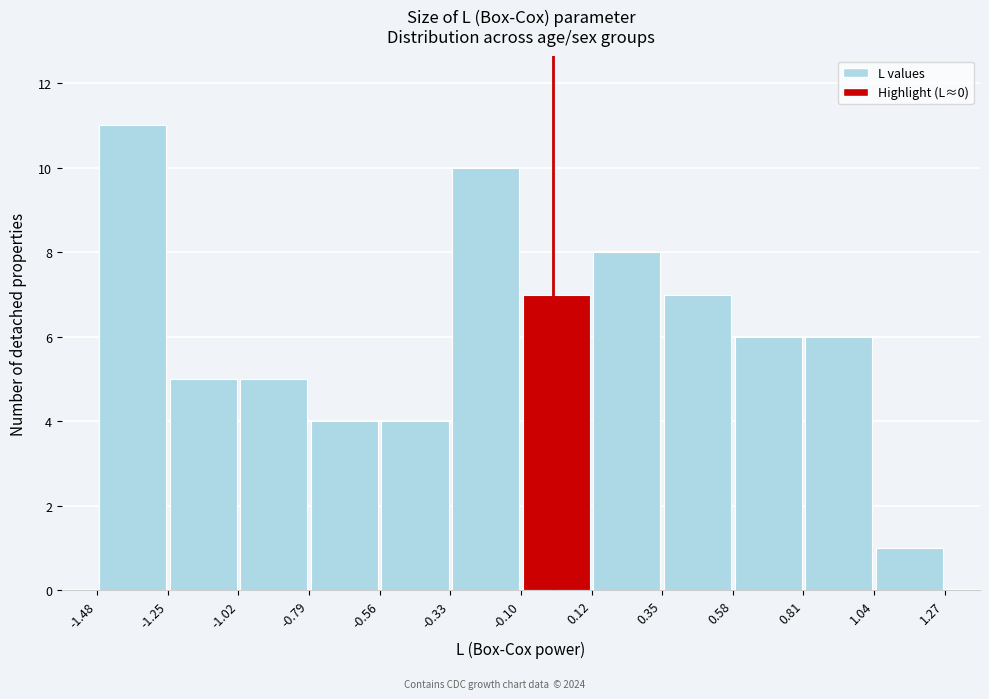

How tall is the bar that spans 0.12 to 0.35 on the x-axis? The values are not printed on the chart, so give them approximately, as read against the axis.

8